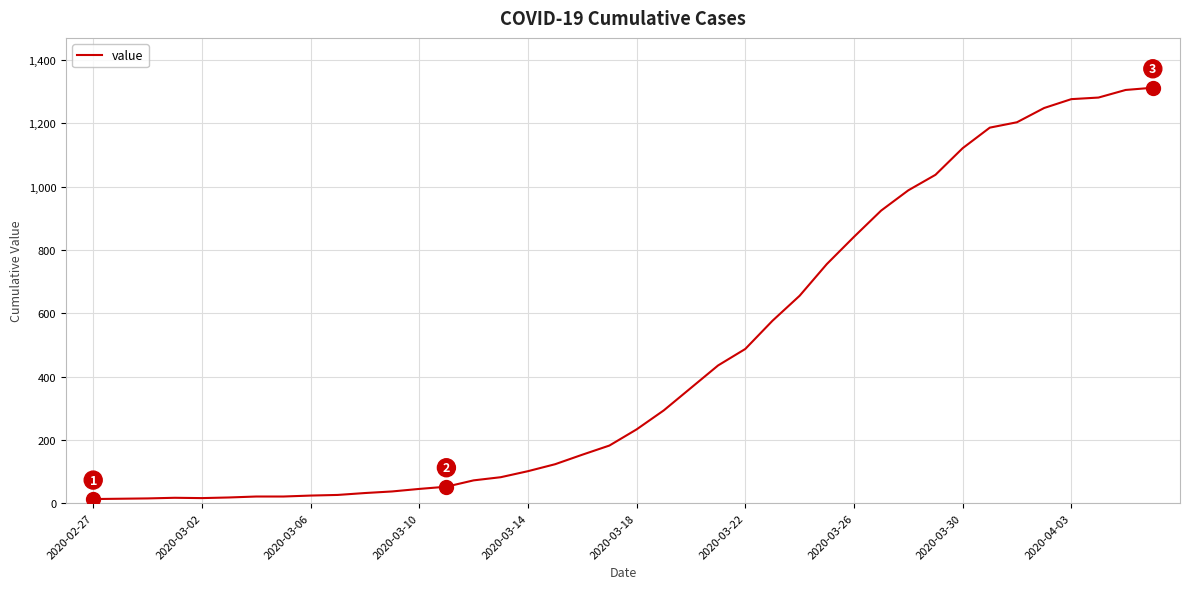

What is the greatest value displayed?

1312